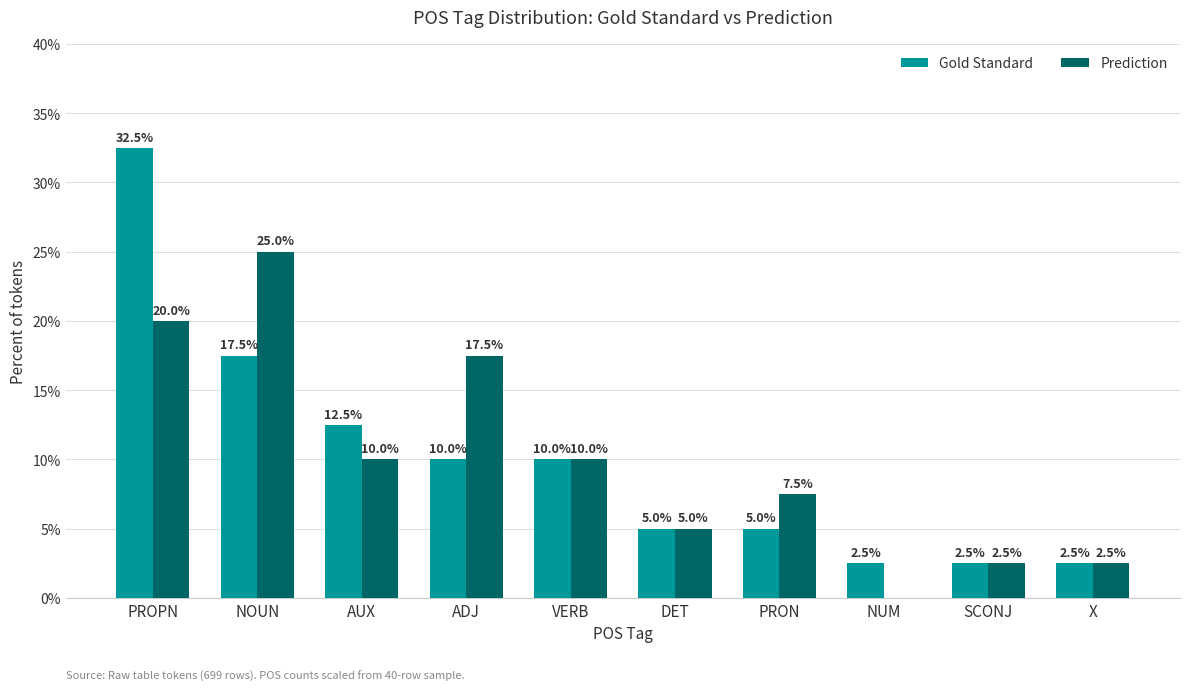

At which category is the sum across all series the highest?

PROPN